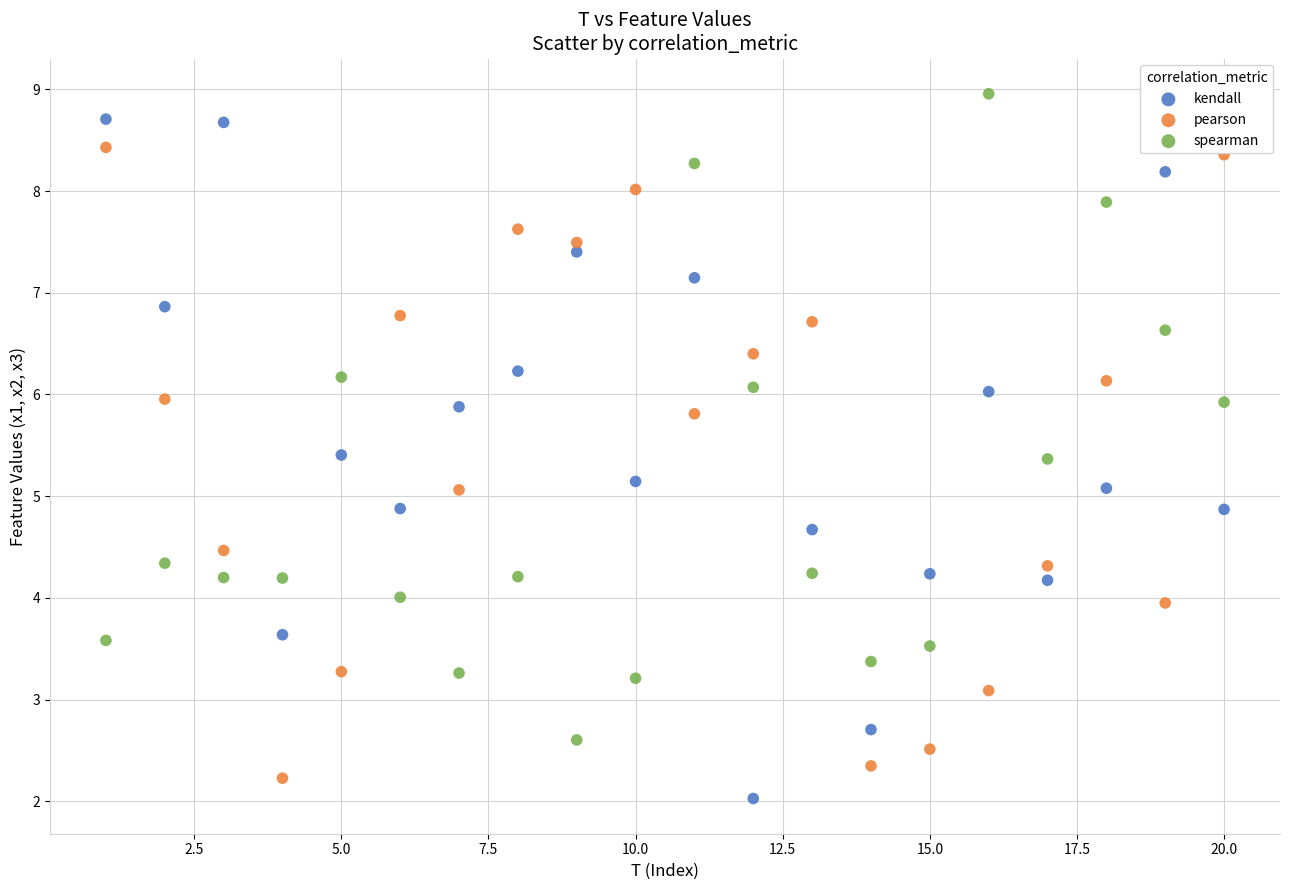

Across all data points, what is the range of X values (max minus min)?

19.0